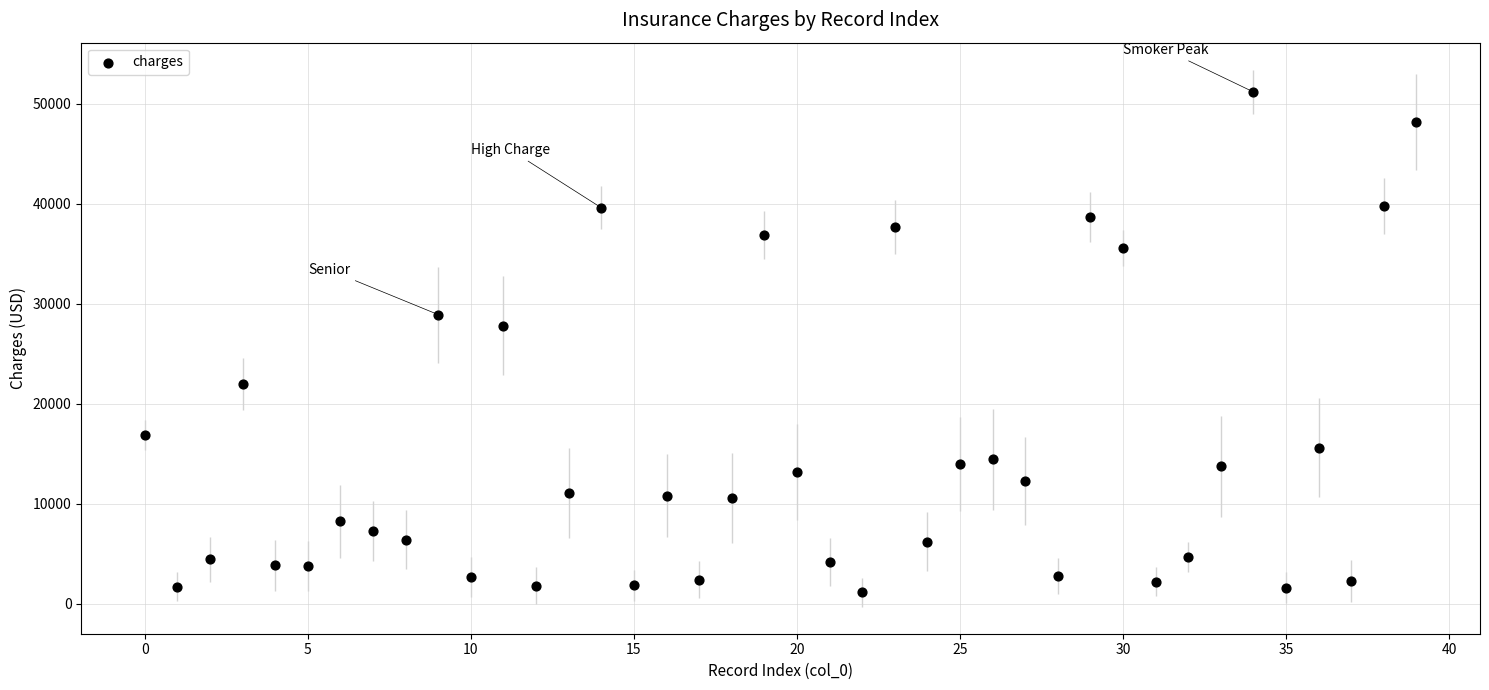

What is the range of Y values (max minus min)?

50057.5